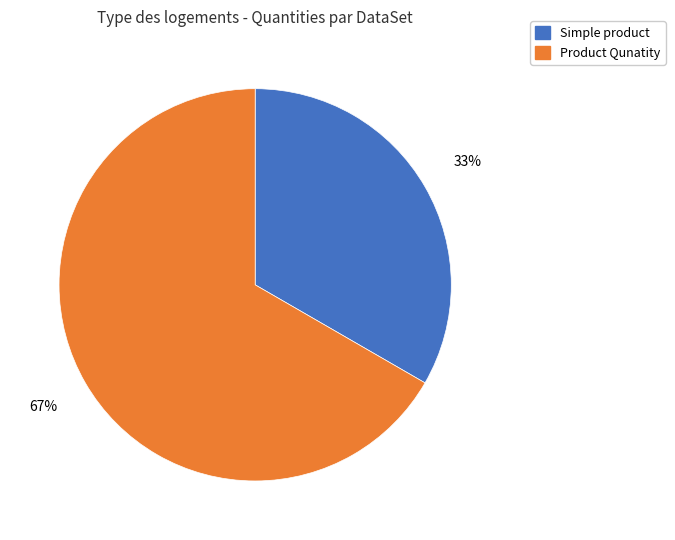

Combined, do Product Qunatity and Simple product account for over 50%?

Yes